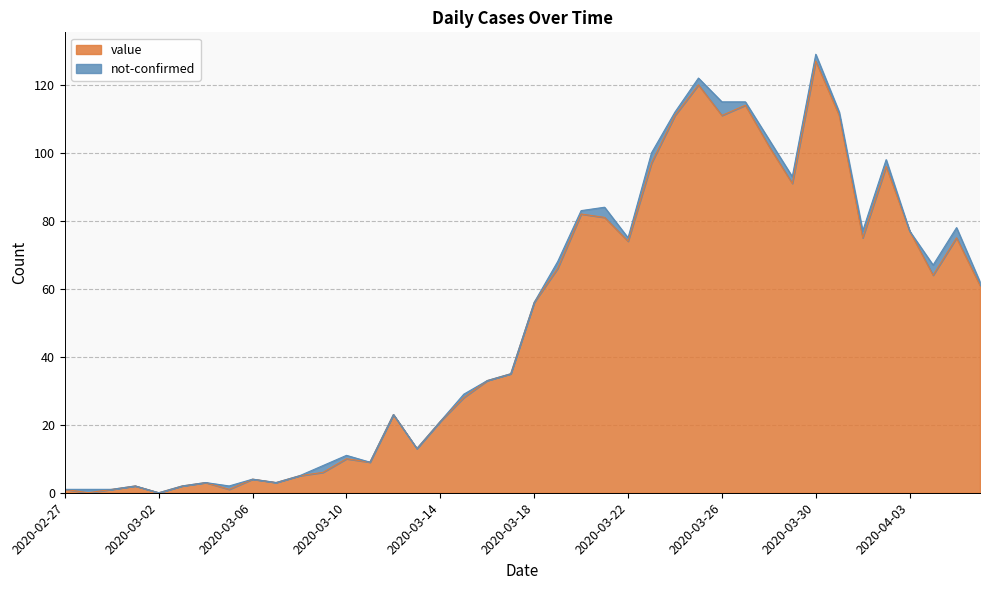

Where is the first local maximum?

2020-03-01